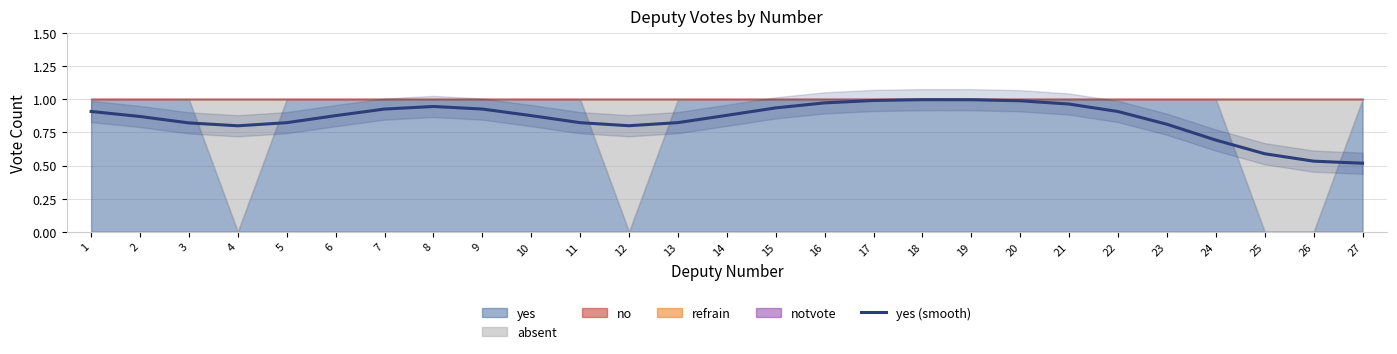

What is the approximate value at 23?

0.8